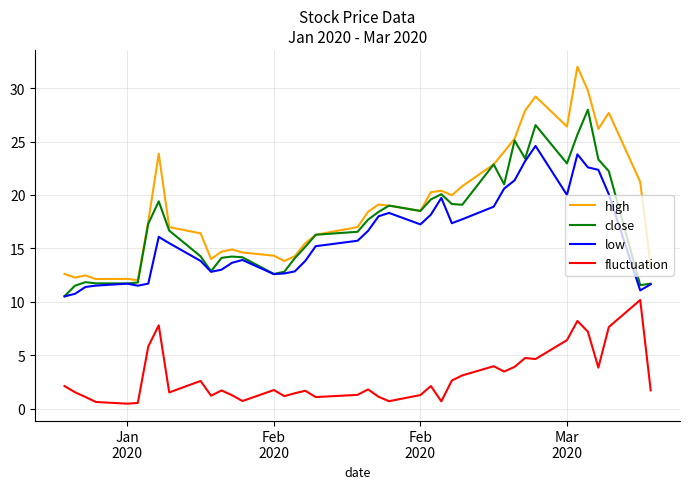

Which series has the largest total across all categories?

high